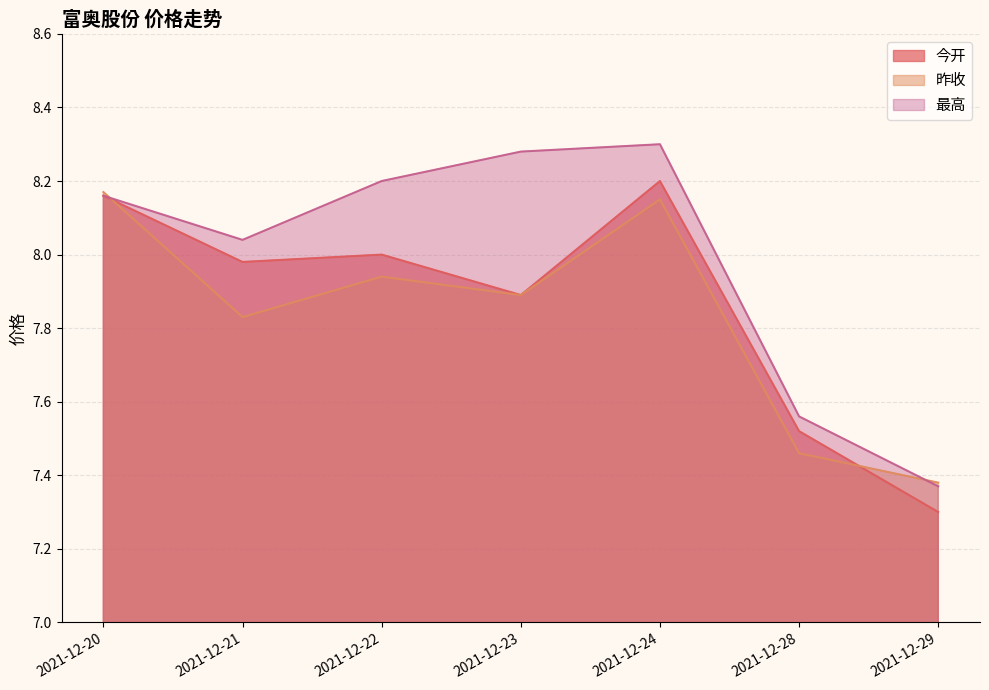

Reading left to right, extract all data points from this chart.

今开: 2021-12-20=8.2	2021-12-21=8.0	2021-12-22=8.0	2021-12-23=7.9	2021-12-24=8.2	2021-12-28=7.5	2021-12-29=7.3
昨收: 2021-12-20=8.2	2021-12-21=7.8	2021-12-22=7.9	2021-12-23=7.9	2021-12-24=8.2	2021-12-28=7.5	2021-12-29=7.4
最高: 2021-12-20=8.2	2021-12-21=8.0	2021-12-22=8.2	2021-12-23=8.3	2021-12-24=8.3	2021-12-28=7.6	2021-12-29=7.4